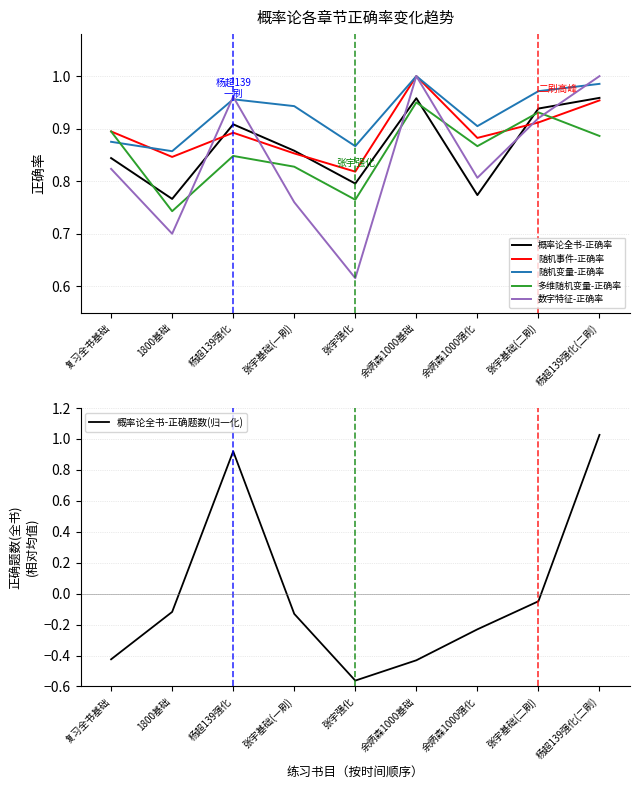

At which category does 随机事件-正确率 reach its first local peak?

杨超139强化